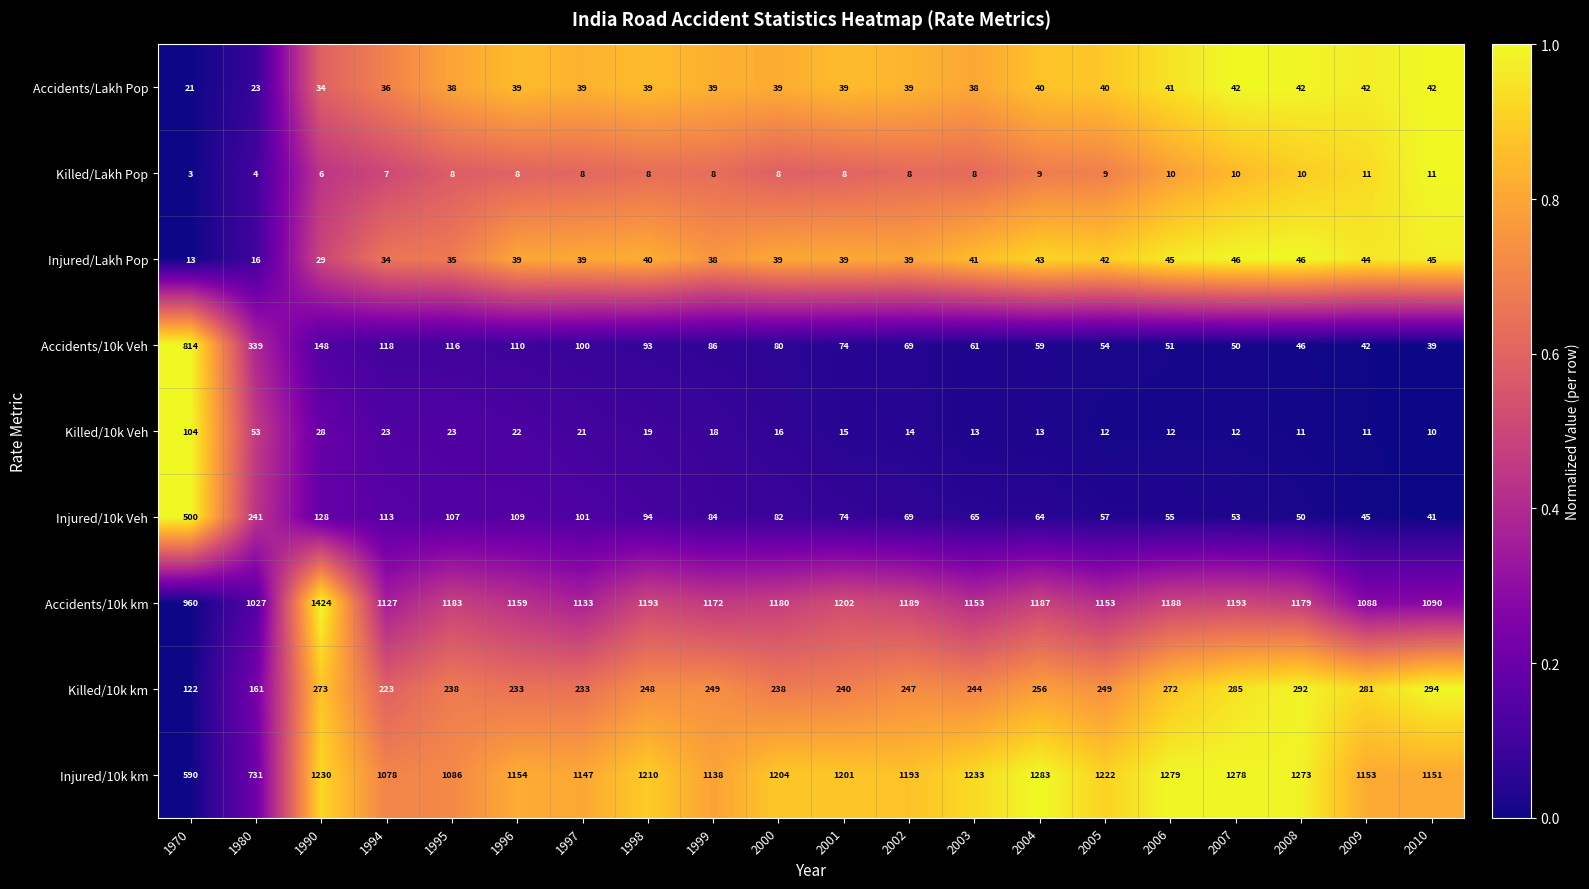

What is the sum of the Injured/10k km values at 2009 and 1990?

2383